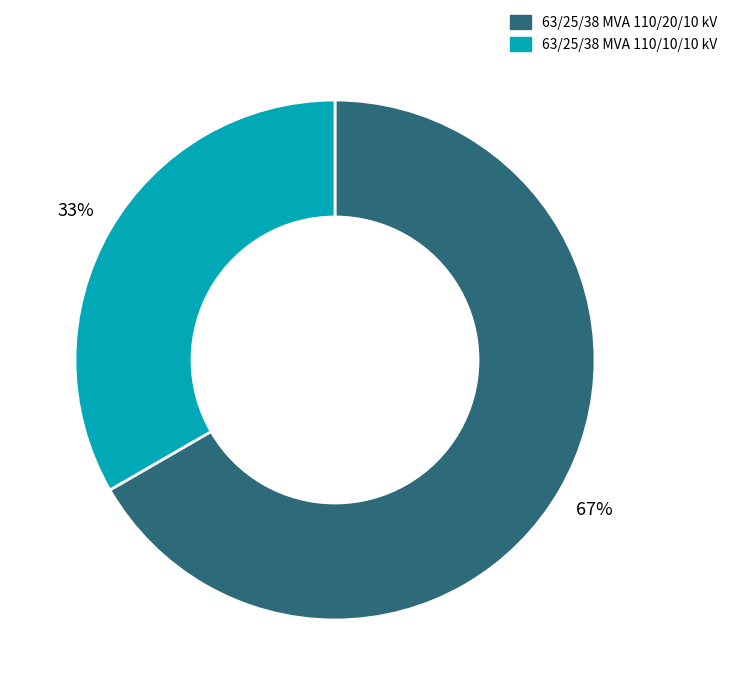

To the nearest percent, what is the combined percentage of 63/25/38 MVA 110/20/10 kV and 63/25/38 MVA 110/10/10 kV?

100%